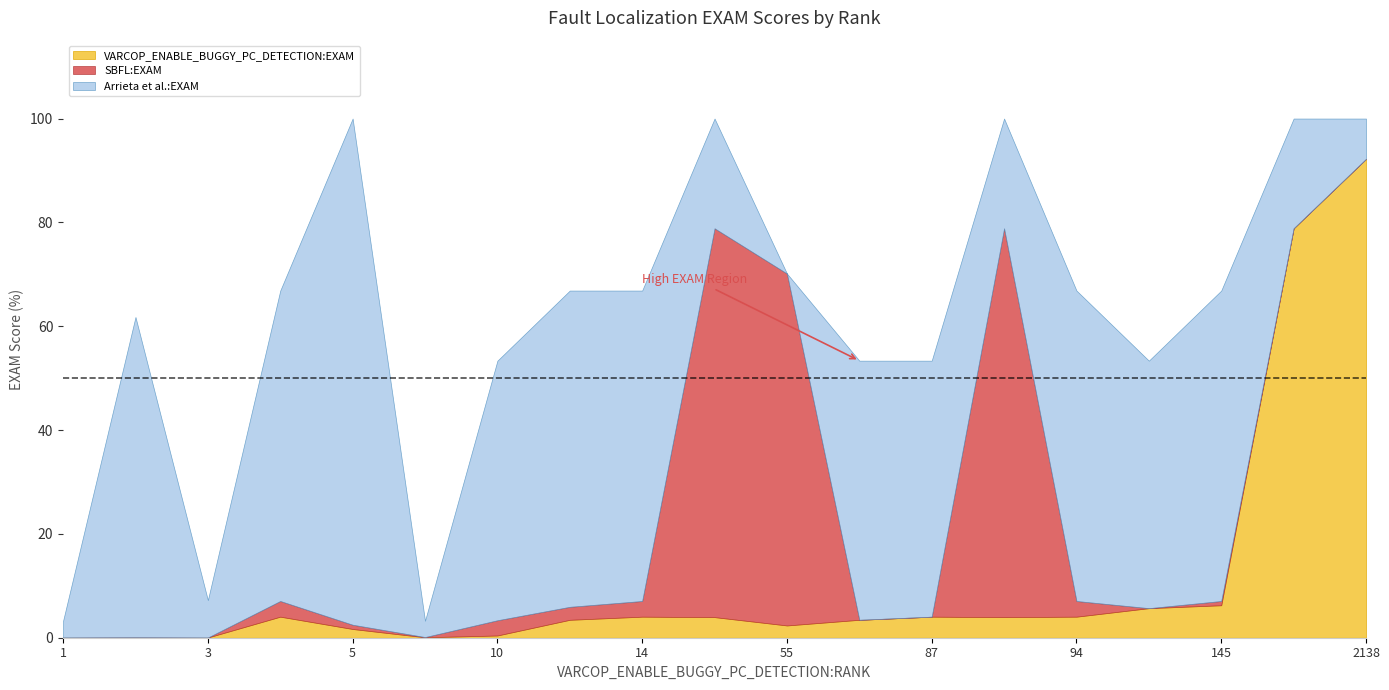

At how many categories does at least one series exceed 26?

16